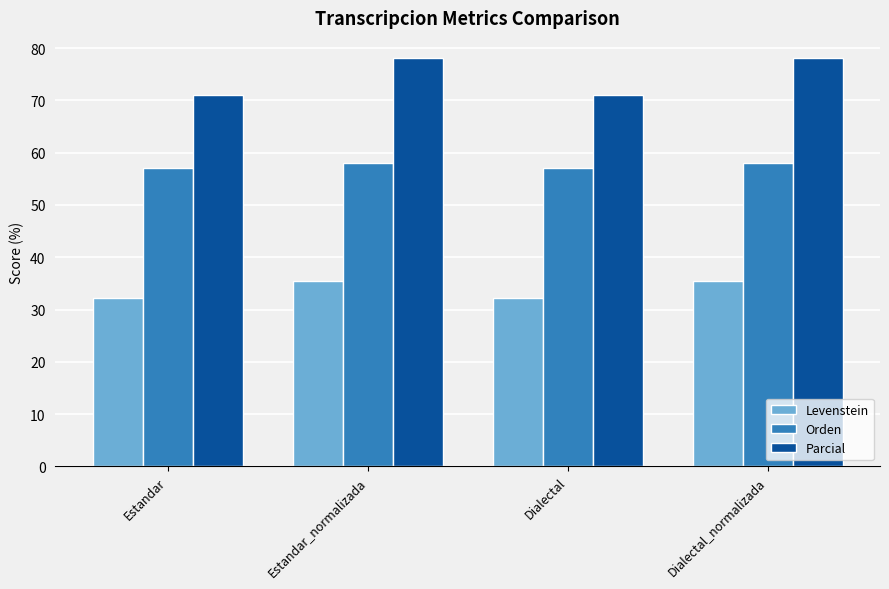

What is the minimum value shown in the chart?

32.2